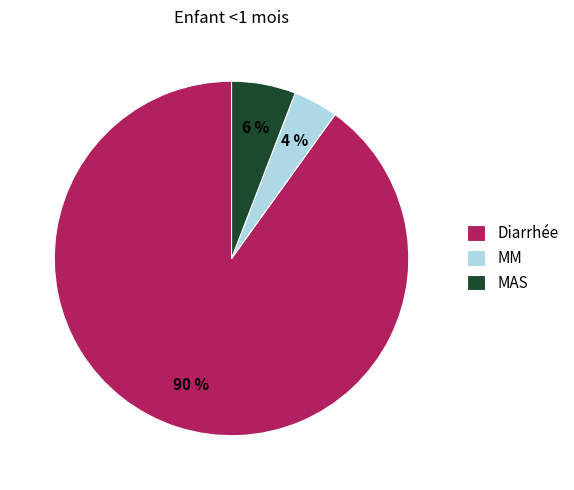

Combined, do MM and MAS account for over 50%?

No